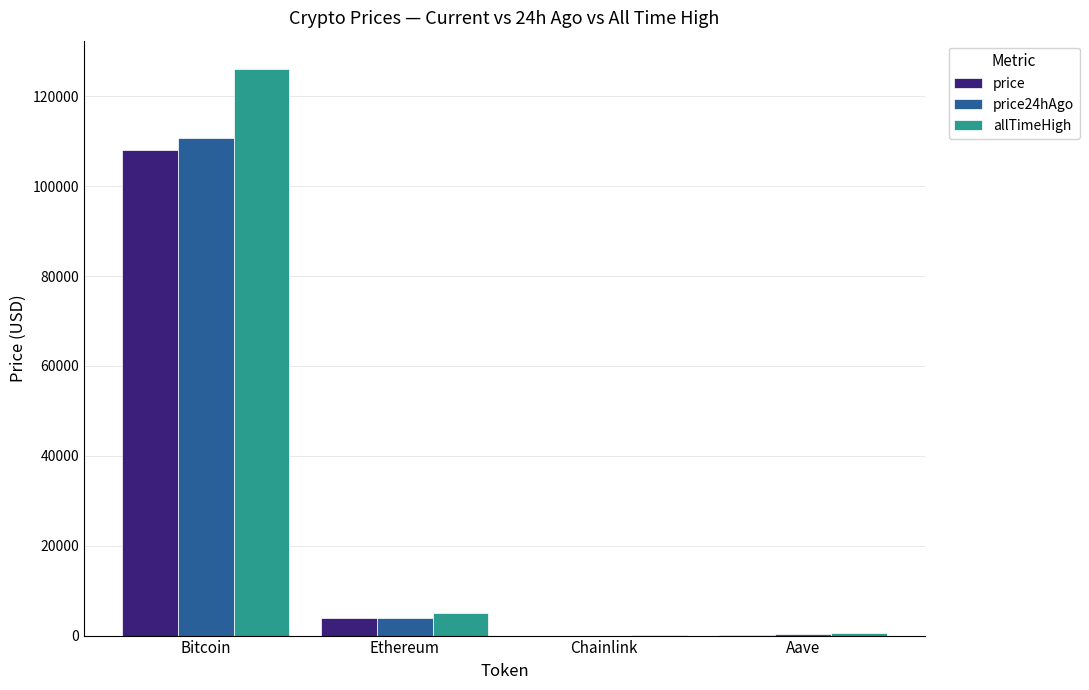

What are all the series names shown in the legend?

price, price24hAgo, allTimeHigh